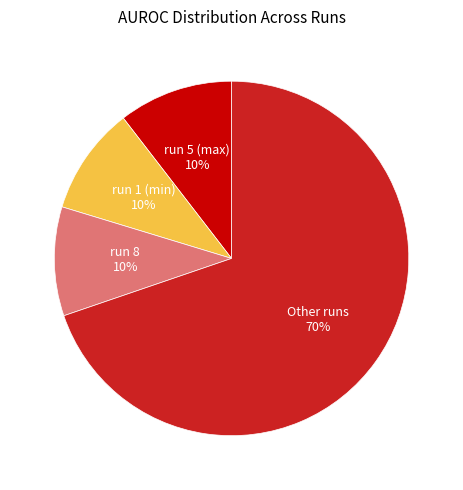

Do run 1 (min) and run 5 (max) together represent more than half of the pie?

No